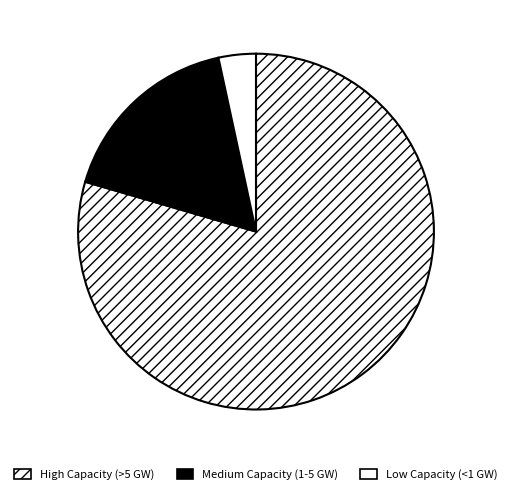

How many slices are in this pie chart?

3